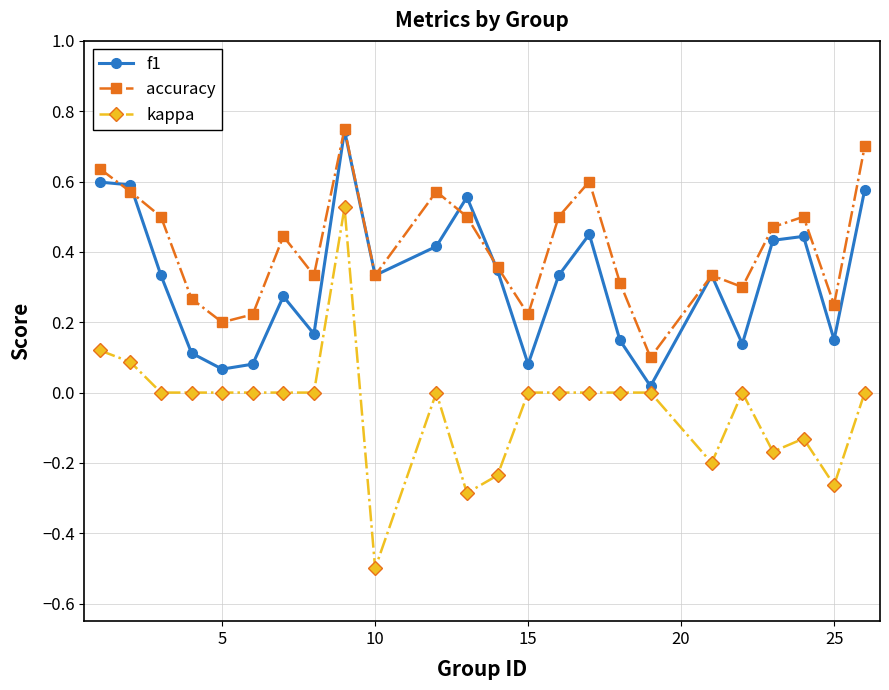

Which series has the widest spread of values?

kappa